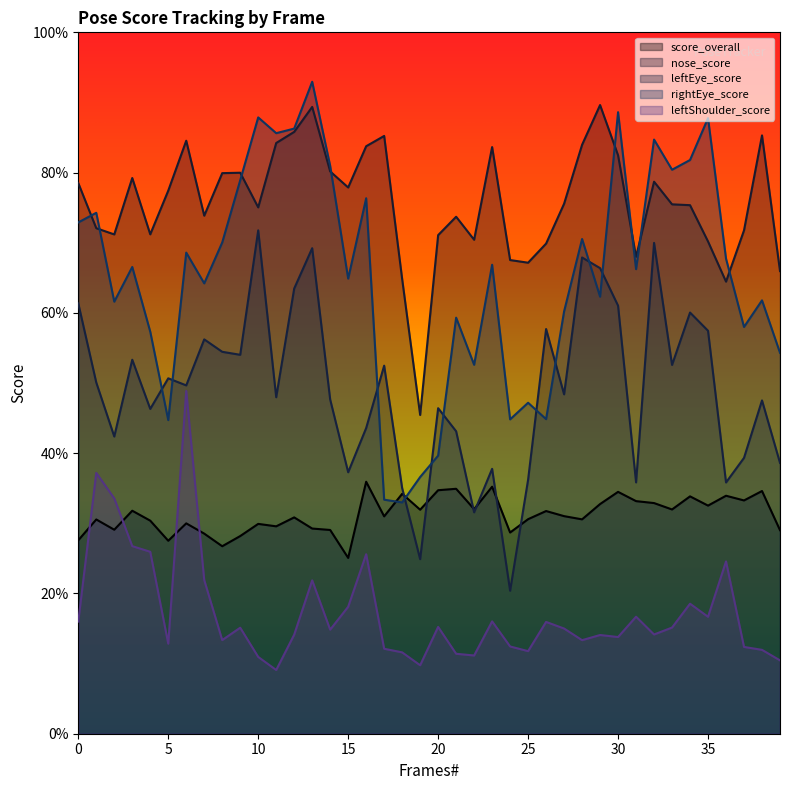

What is the value of the rightEye_score point at the 22nd from the left?

0.6